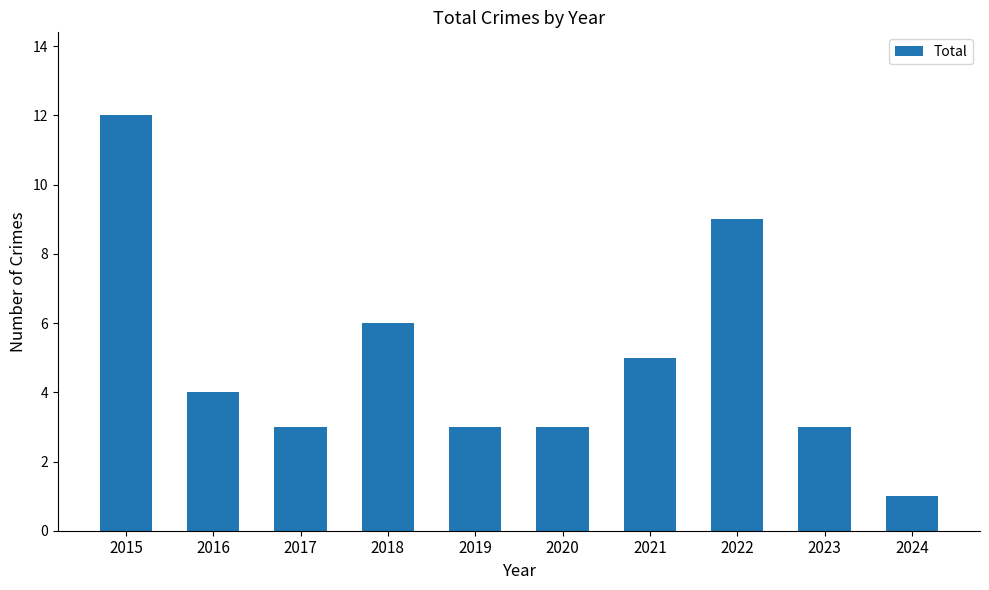

At which label does the data first exceed 4?

2015